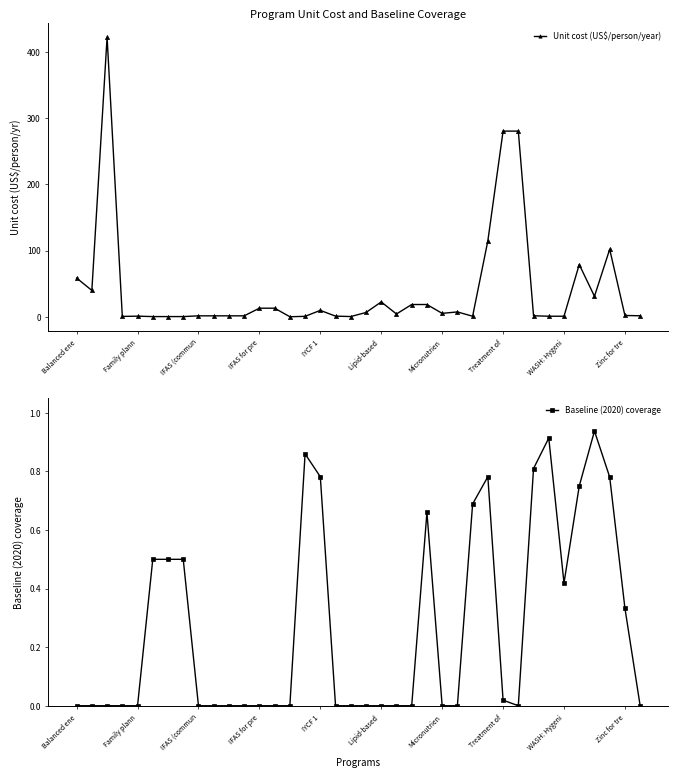

What is the label of the 28th point from the right?

10